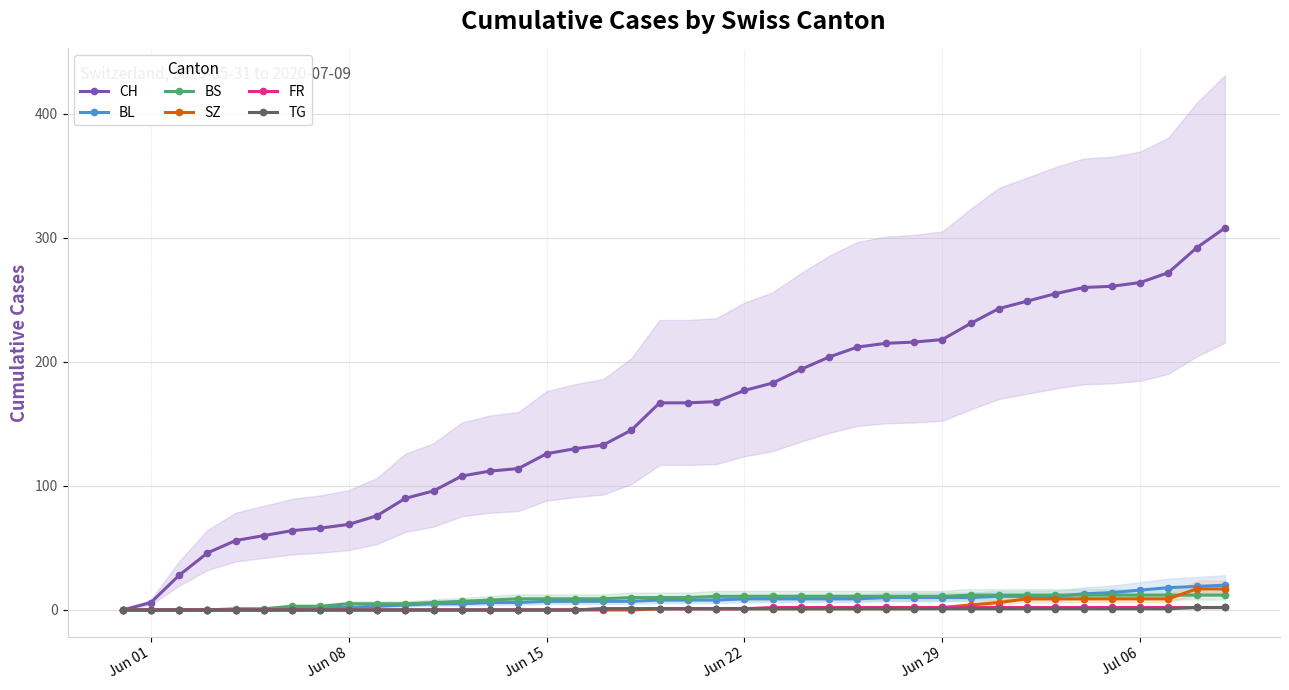

How many categories are shown in the chart?

40